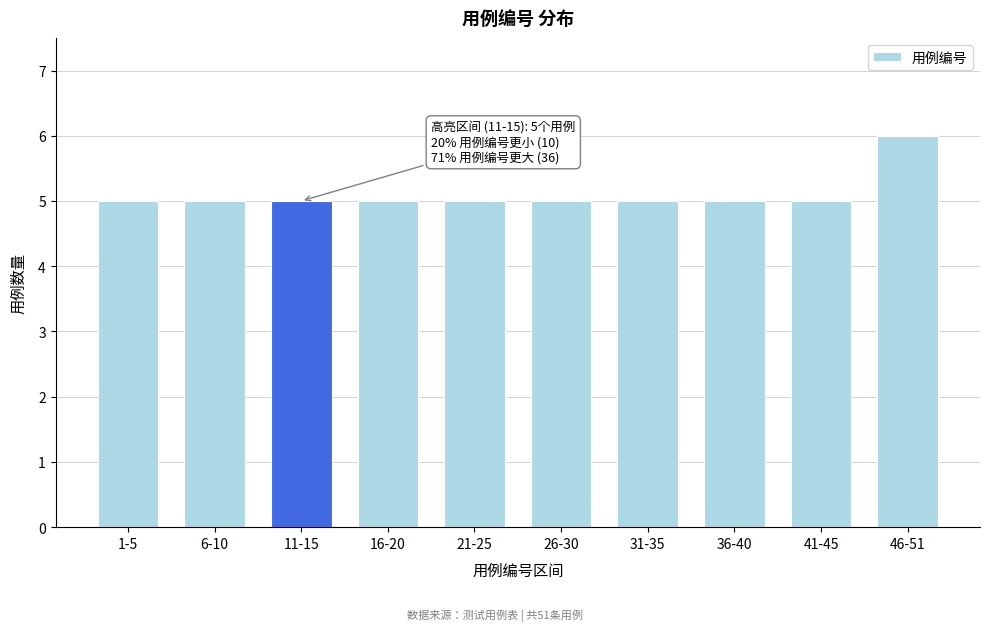

Reading right to left, transcribe all the data shown in this chart.

46-51=6	41-45=5	36-40=5	31-35=5	26-30=5	21-25=5	16-20=5	11-15=5	6-10=5	1-5=5